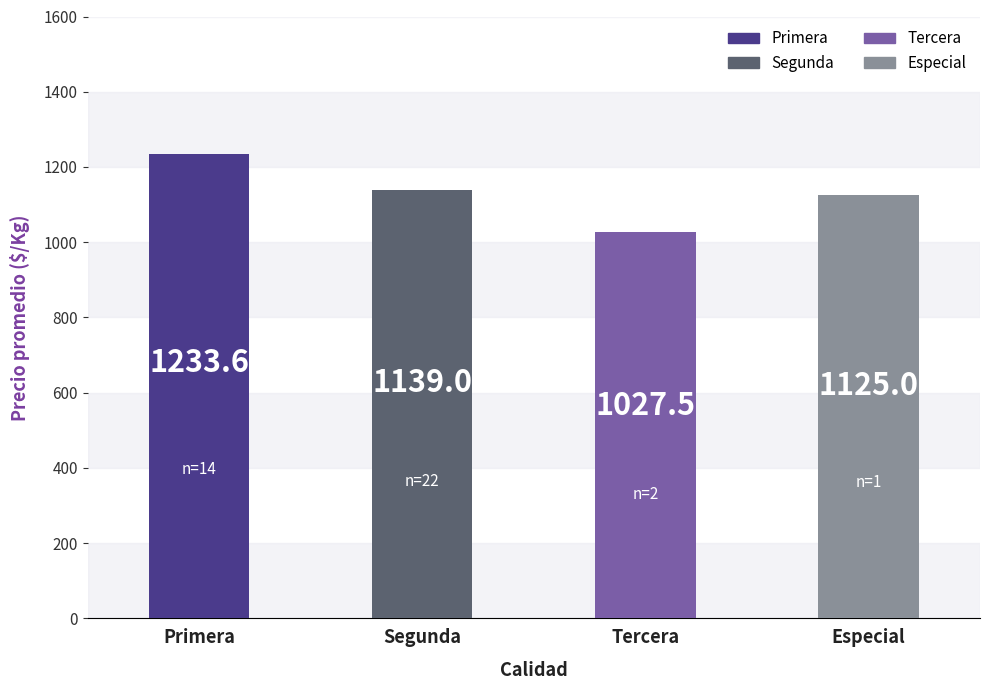

Rank the categories by value from lowest to highest.

Tercera, Especial, Segunda, Primera